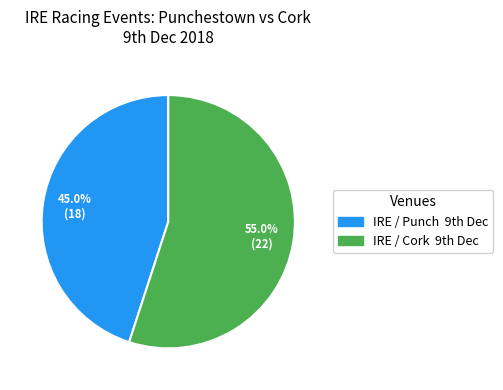

Which slice is the smallest?

IRE / Punch 9th Dec